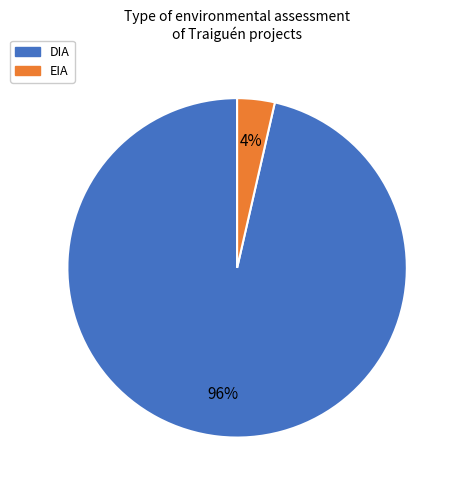

To the nearest percent, what is the average slice percentage?

50%